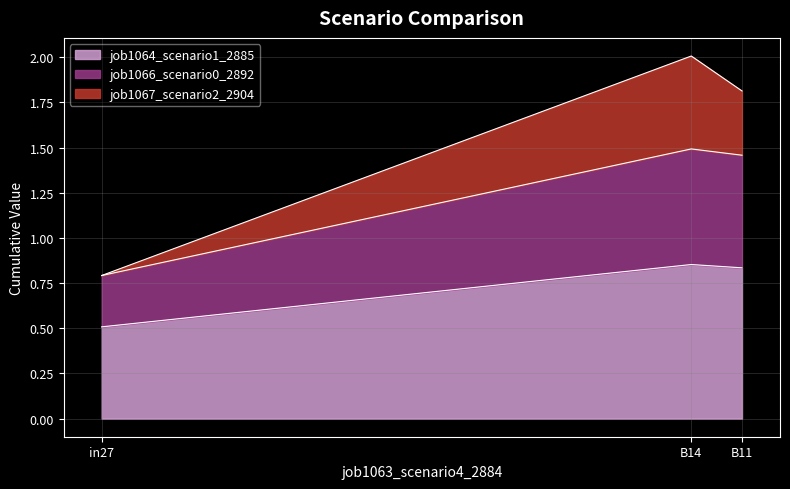

What is the maximum value shown in the chart?

2.0